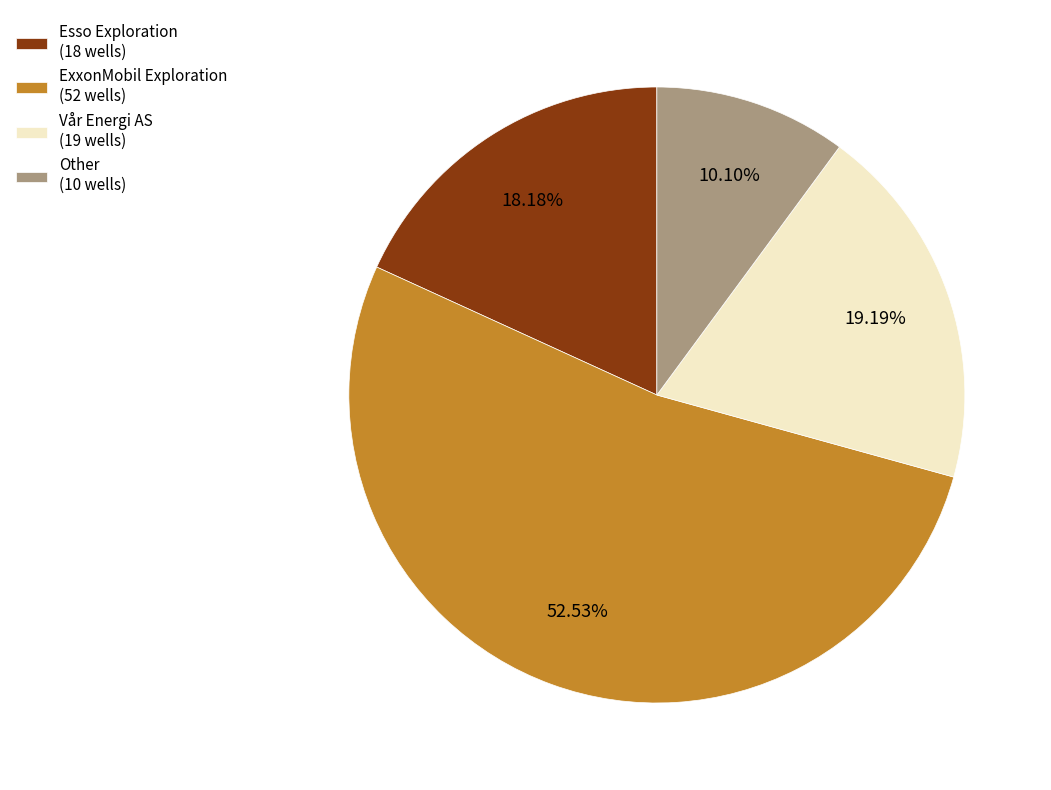

Does Esso Exploration (18 wells) represent more than half of the total?

No